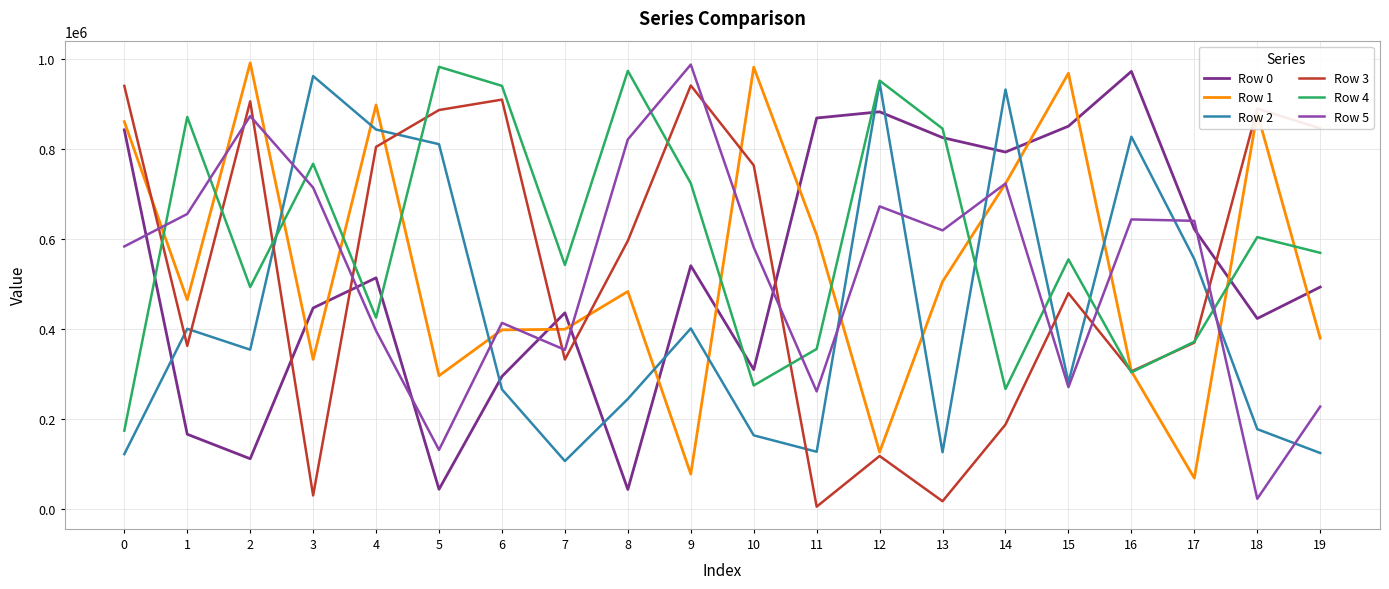

Is the value of Row 5 at 18 greater than the value of Row 1 at 19?

No